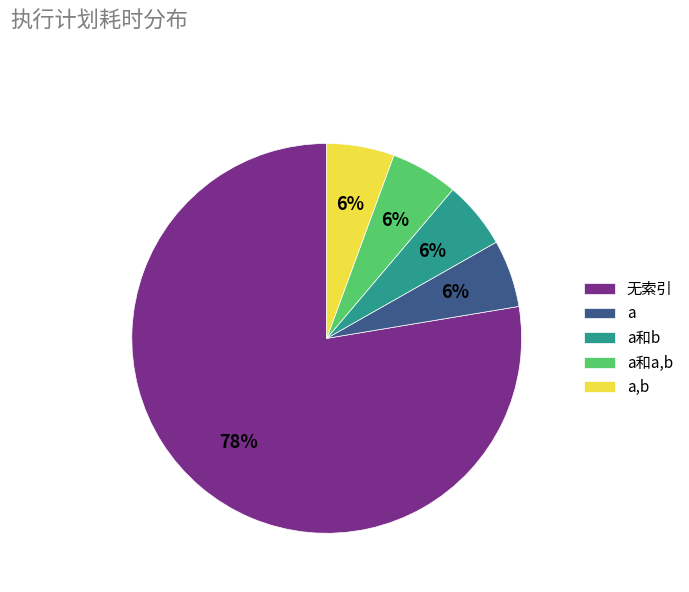

Which slice is the largest?

无索引